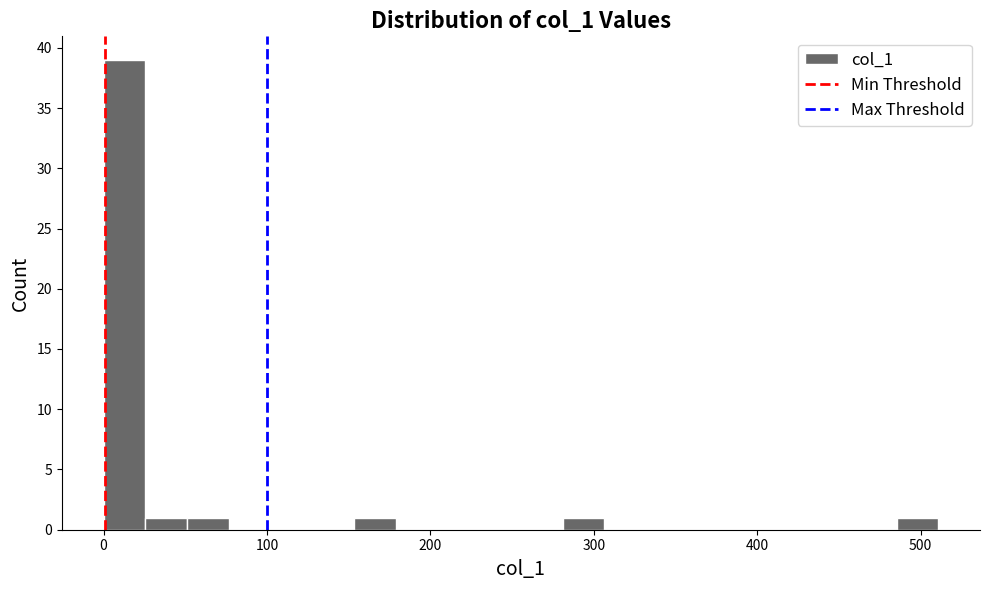

Read against the x-axis, roughly where is the centre of the tallest bar?

10